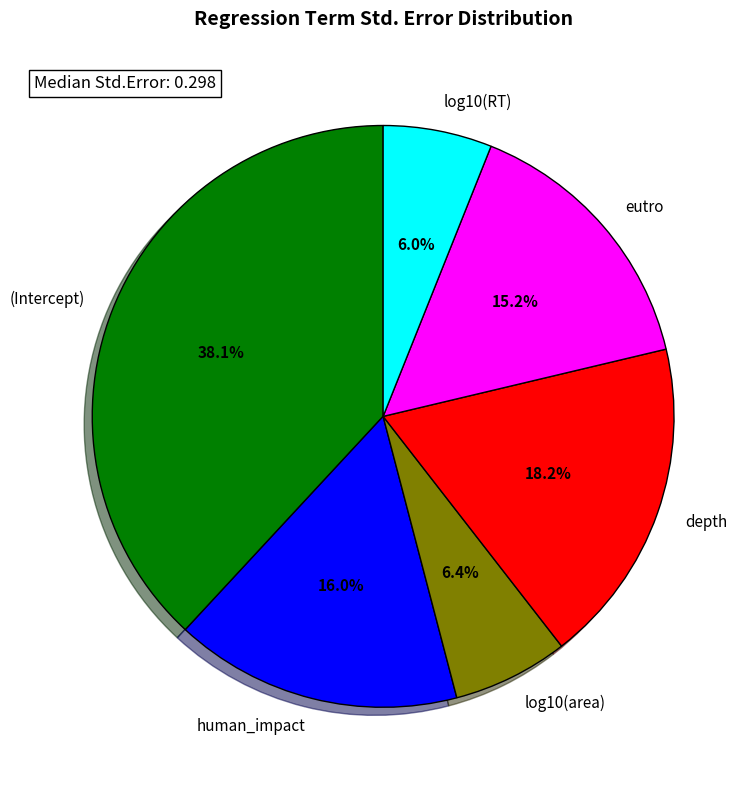

True or false: eutro accounts for 9% of the total.

False